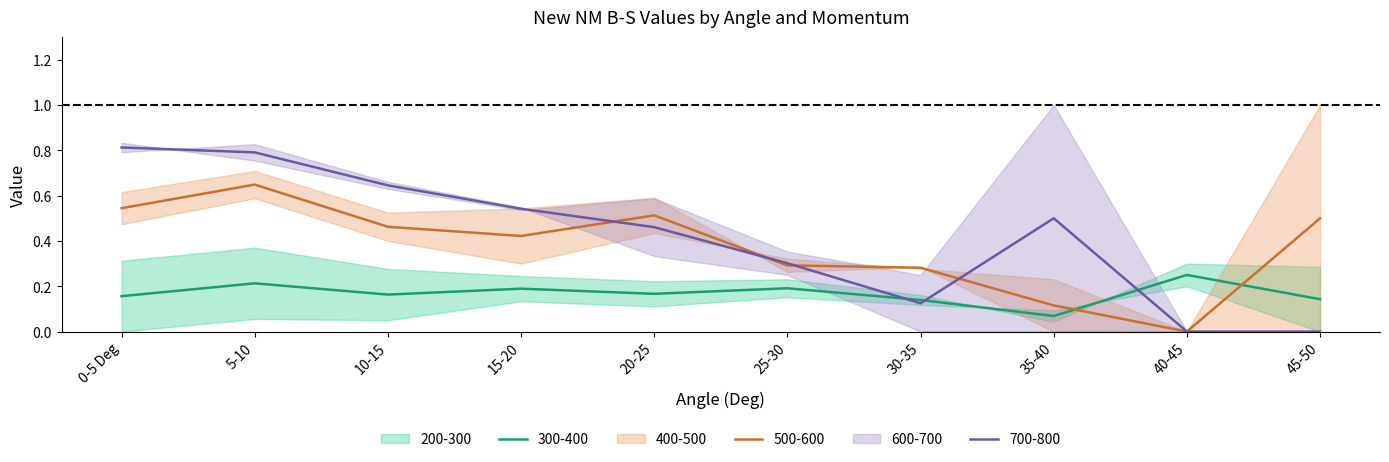

What is the difference between the maximum and minimum values in the 200-300 series?

0.2